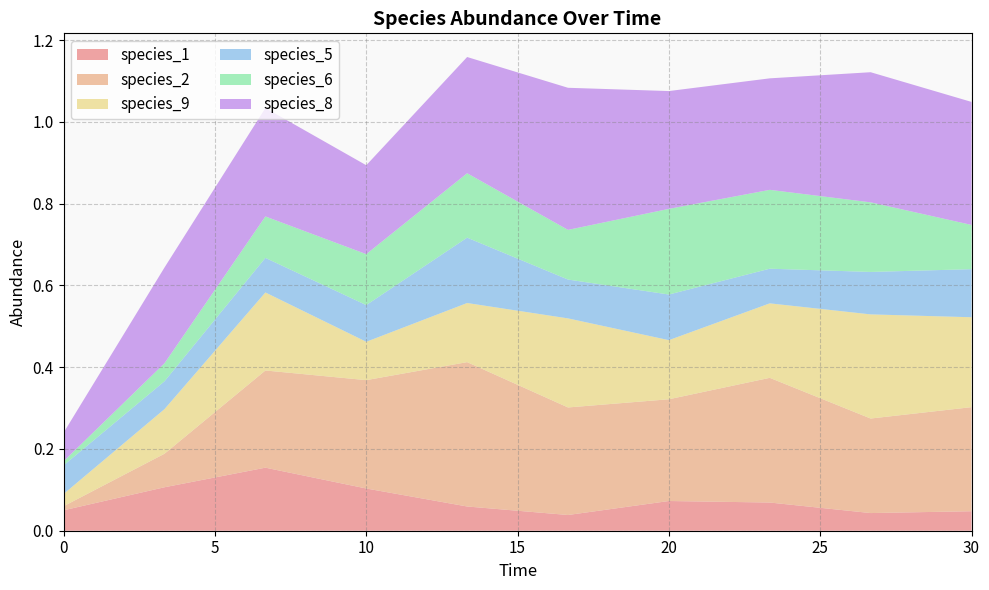

Reading left to right, what are all the values shown in this chart?

species_1: 0.1	0.1	0.2	0.1	0.1	0.0	0.1	0.1	0.0	0.0
species_2: 0.0	0.1	0.2	0.3	0.4	0.3	0.2	0.3	0.2	0.3
species_9: 0.0	0.1	0.2	0.1	0.1	0.2	0.1	0.2	0.3	0.2
species_5: 0.1	0.1	0.1	0.1	0.2	0.1	0.1	0.1	0.1	0.1
species_6: 0.0	0.0	0.1	0.1	0.2	0.1	0.2	0.2	0.2	0.1
species_8: 0.1	0.2	0.3	0.2	0.3	0.3	0.3	0.3	0.3	0.3